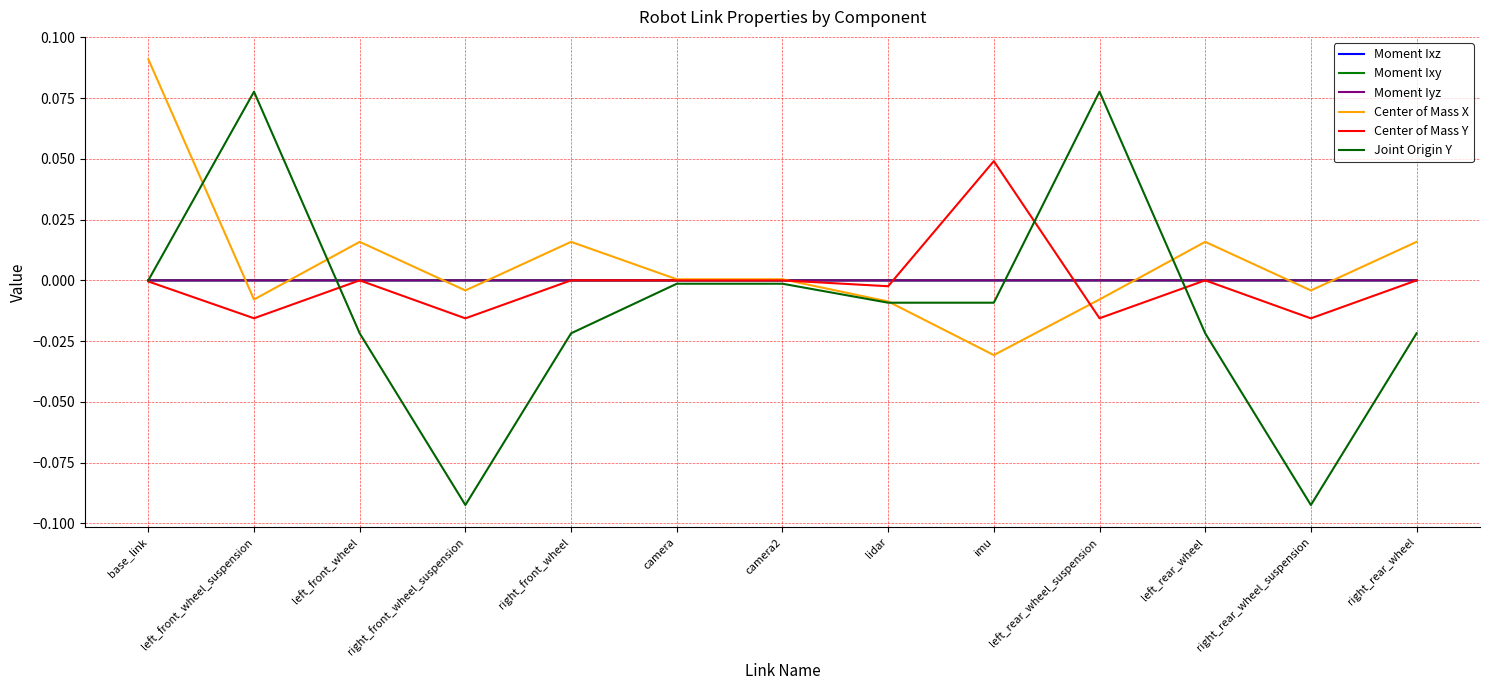

Is this an area chart (filled region under the line)?

No